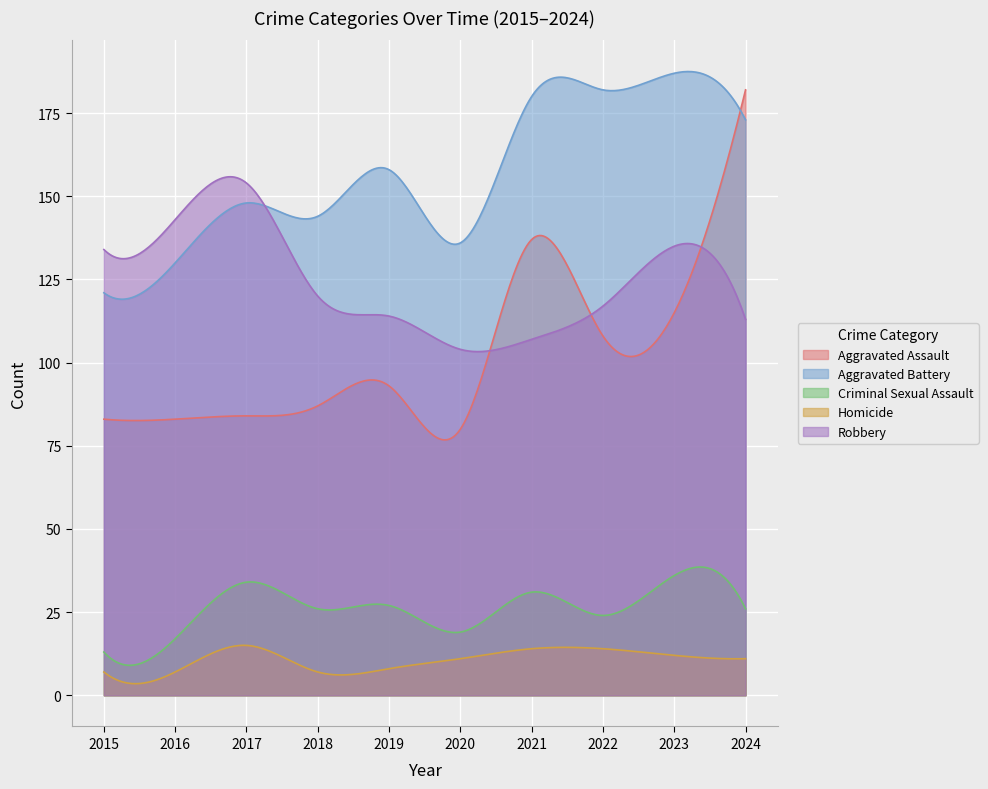

Which series has the largest range (max minus min)?

Aggravated Assault